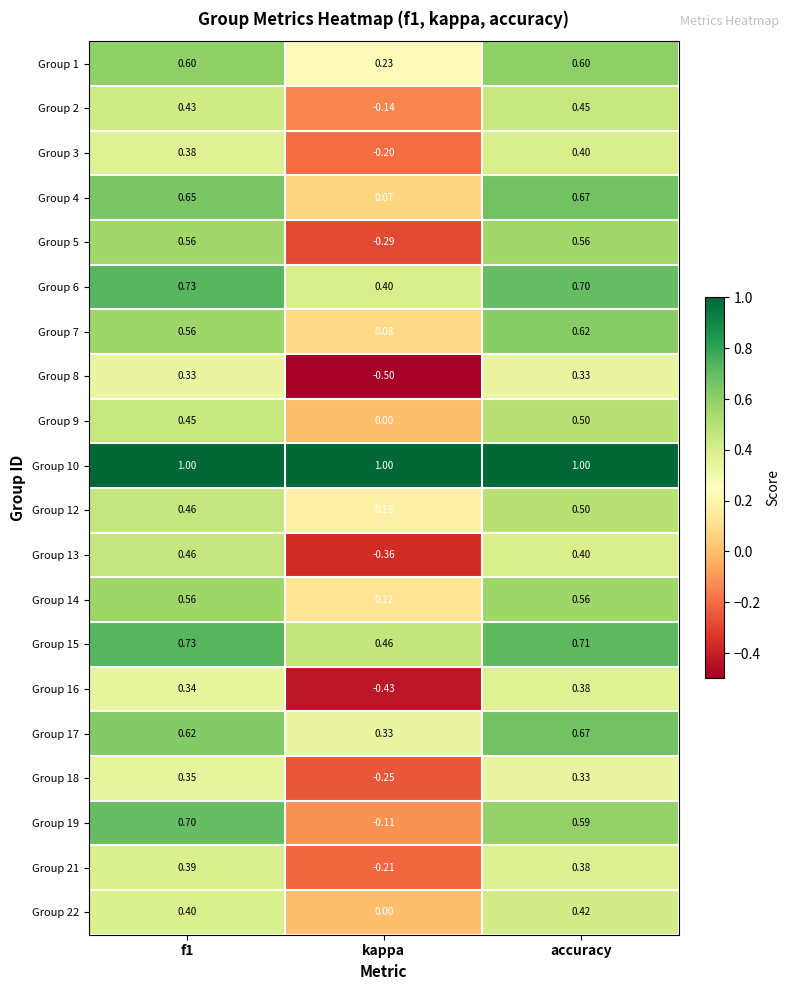

At which label does Group 2 reach its peak?

accuracy